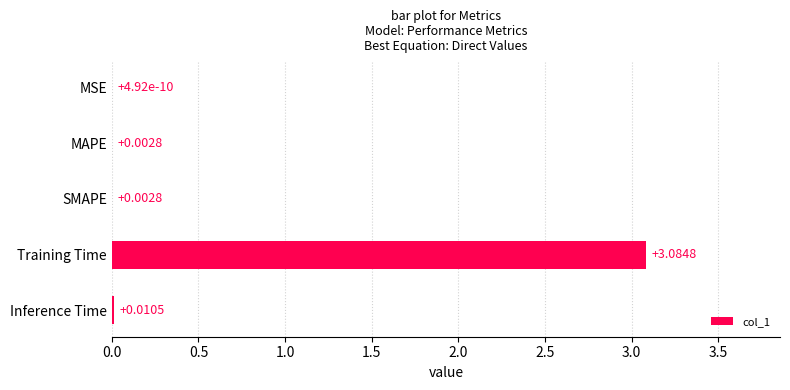

Between Inference Time and MSE, which is larger?

Inference Time